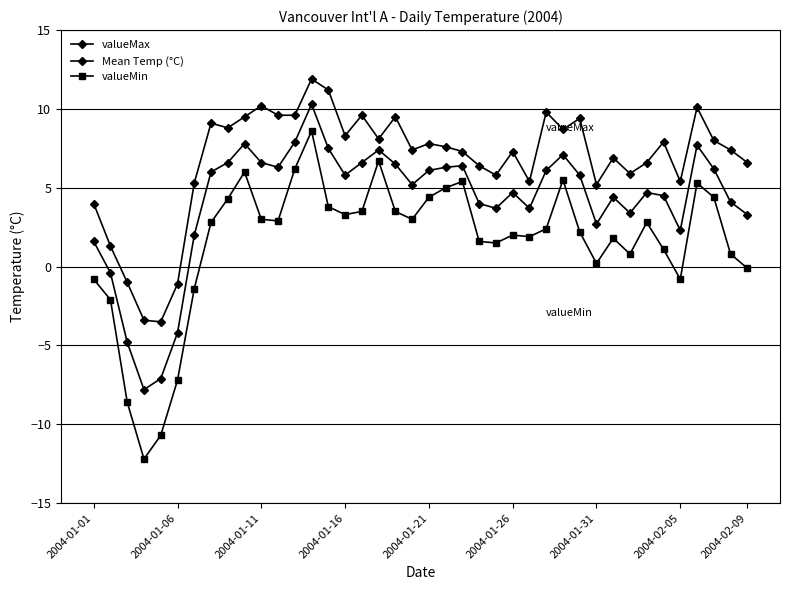

Reading left to right, extract all data points from this chart.

valueMax: 4.0	1.3	-1.0	-3.4	-3.5	-1.1	5.3	9.1	8.8	9.5	10.2	9.6	9.6	11.9	11.2	8.3	9.6	8.1	9.5	7.4	7.8	7.6	7.3	6.4	5.8	7.3	5.4	9.8	8.7	9.4	5.2	6.9	5.9	6.6	7.9	5.4	10.1	8.0	7.4	6.6
Mean Temp (°C): 1.6	-0.4	-4.8	-7.8	-7.1	-4.2	2.0	6.0	6.6	7.8	6.6	6.3	7.9	10.3	7.5	5.8	6.6	7.4	6.5	5.2	6.1	6.3	6.4	4.0	3.7	4.7	3.7	6.1	7.1	5.8	2.7	4.4	3.4	4.7	4.5	2.3	7.7	6.2	4.1	3.3
valueMin: -0.8	-2.1	-8.6	-12.2	-10.7	-7.2	-1.4	2.8	4.3	6.0	3.0	2.9	6.2	8.6	3.8	3.3	3.5	6.7	3.5	3.0	4.4	5.0	5.4	1.6	1.5	2.0	1.9	2.4	5.5	2.2	0.2	1.8	0.8	2.8	1.1	-0.8	5.3	4.4	0.8	-0.1